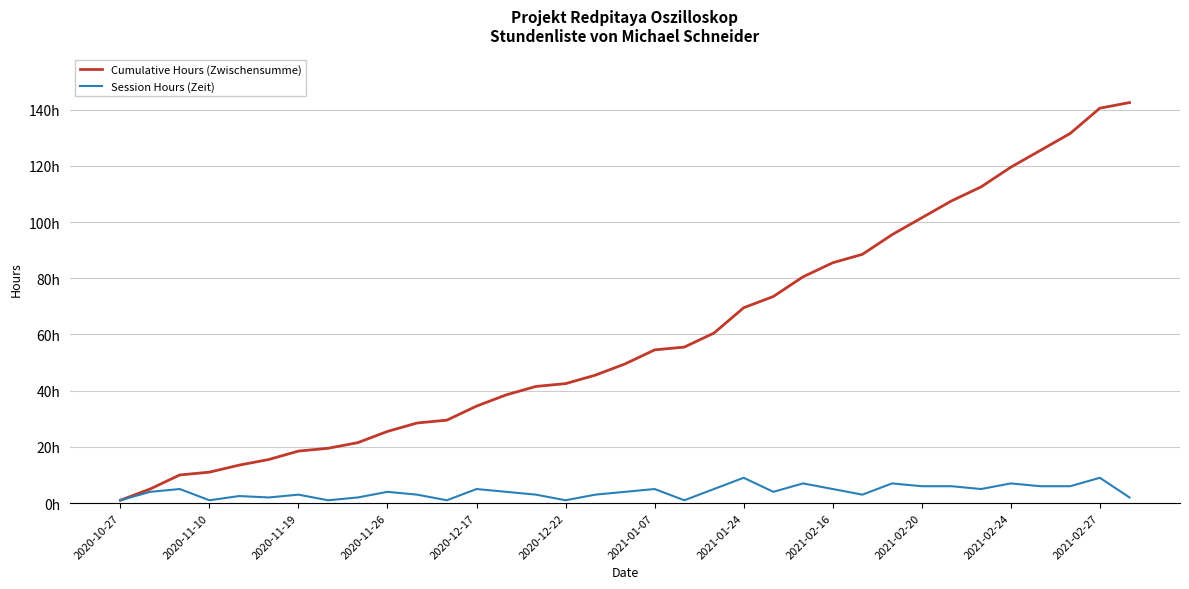

Does the chart have visible grid lines?

Yes